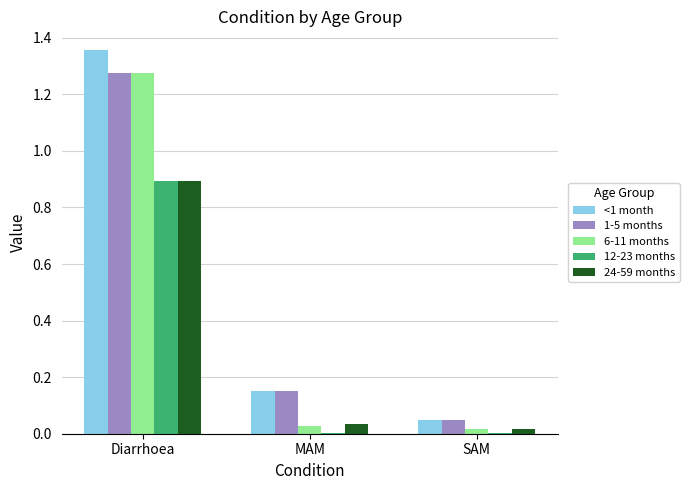

What is the total value across all series at Diarrhoea?

5.7